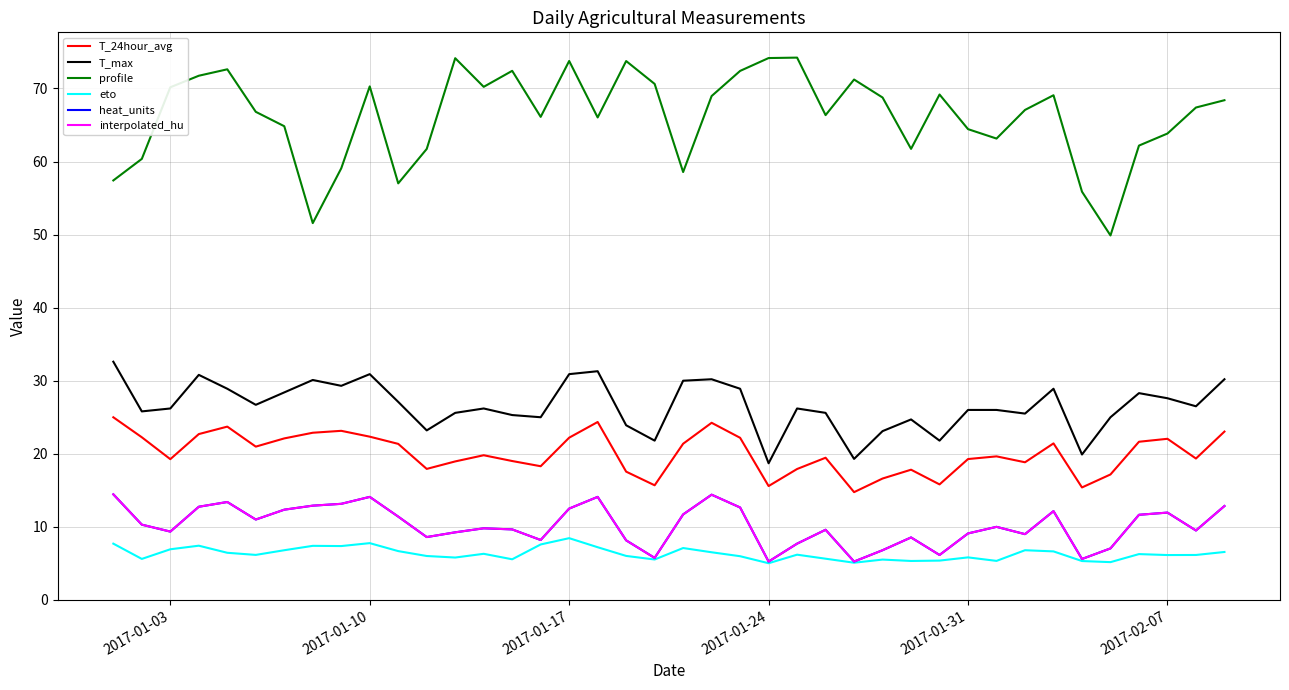

What is the difference between the maximum and second lowest values in the profile series?

22.6